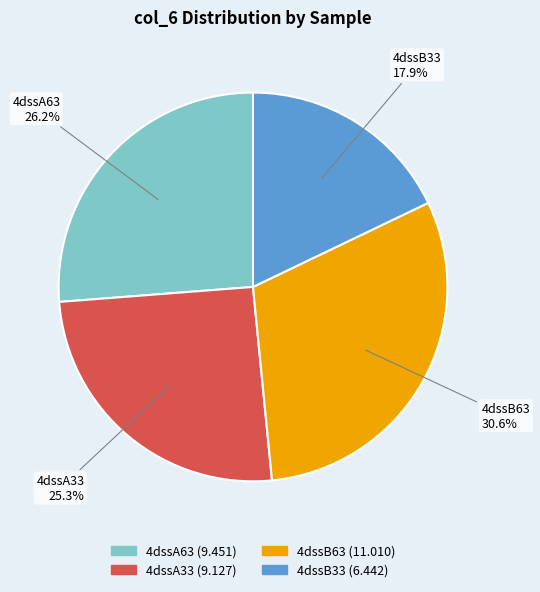

To the nearest percent, what is the difference between the largest and smallest slice percentages?

13%